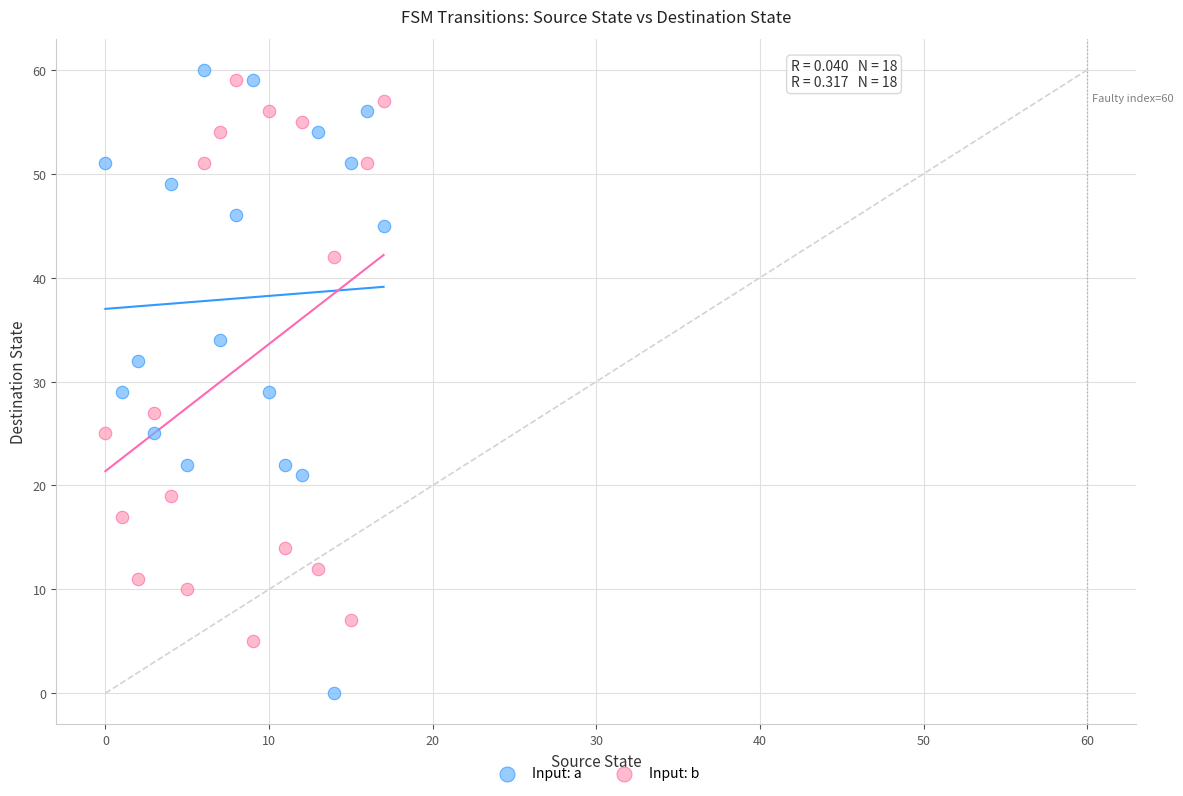

Which series reaches the minimum Y coordinate?

Input: a